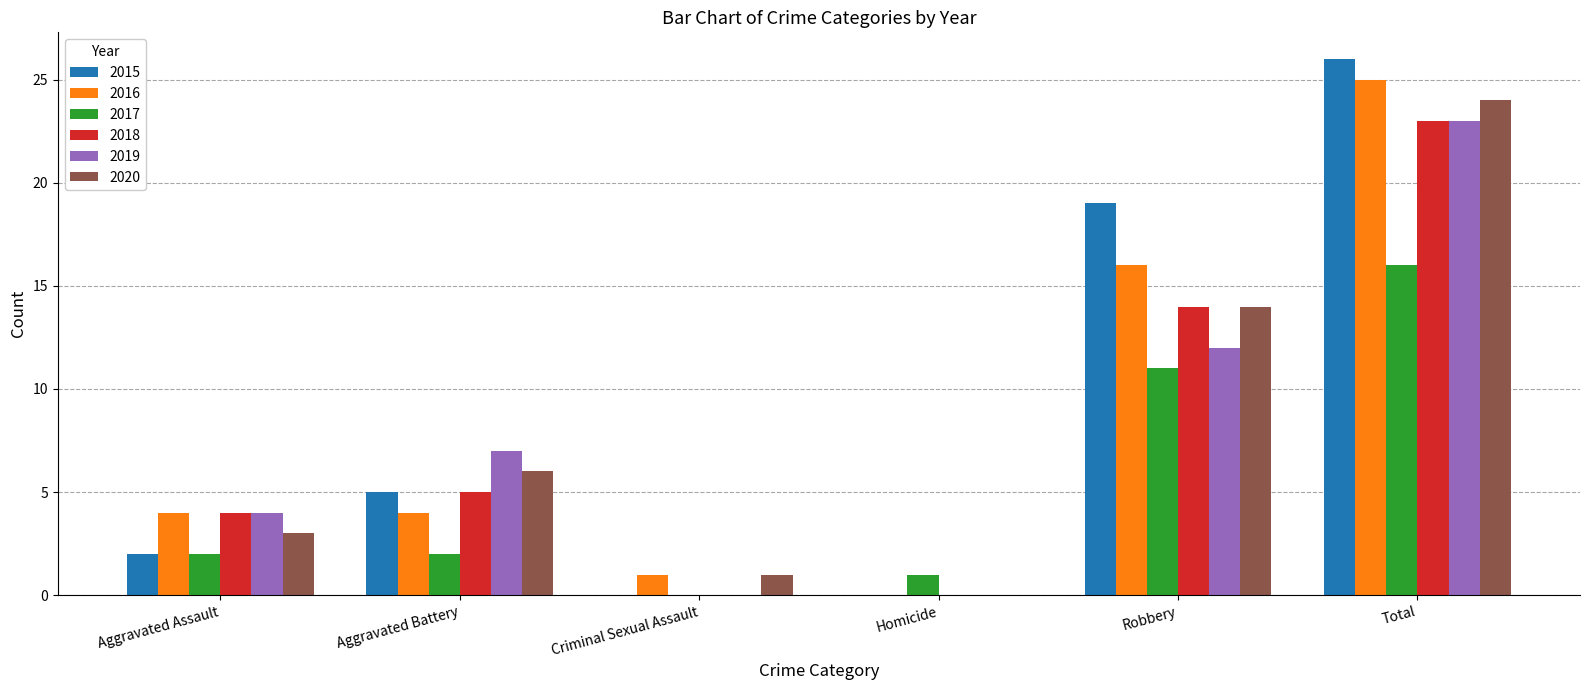

What is the total value across all series at Aggravated Battery?

29